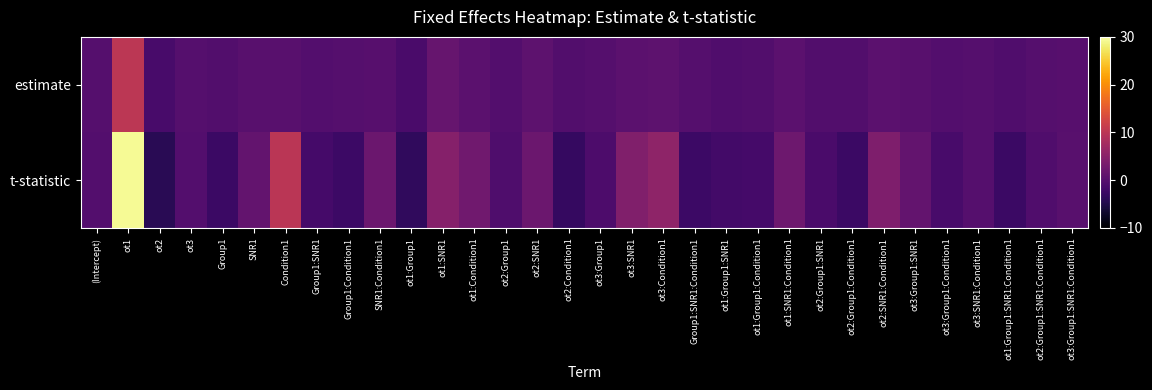

How many series are shown in this chart?

2